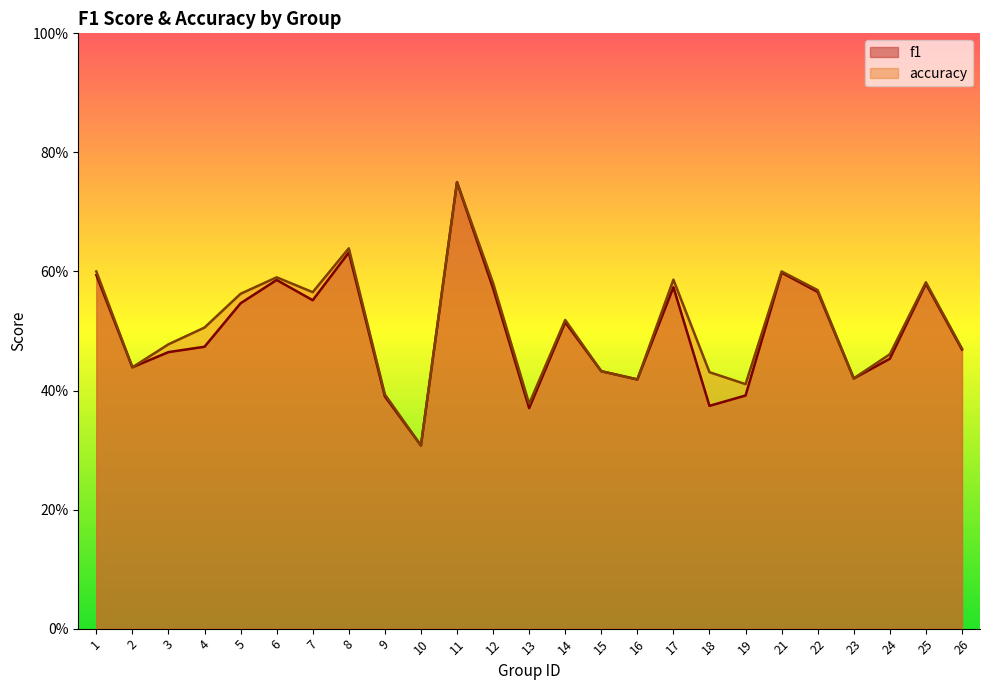

How many lines are shown in the chart?

2